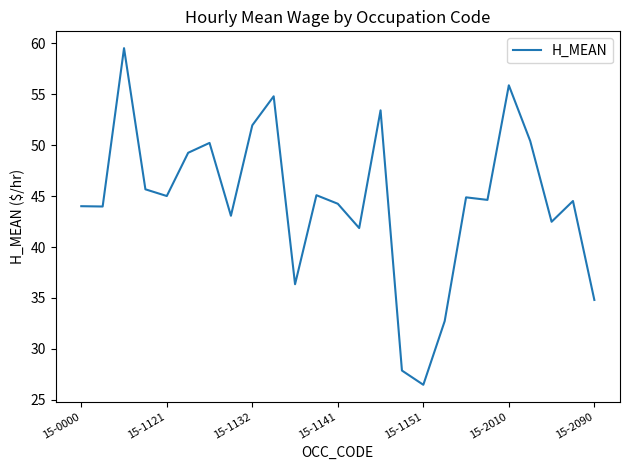

What is the difference between the maximum and minimum values?

33.1